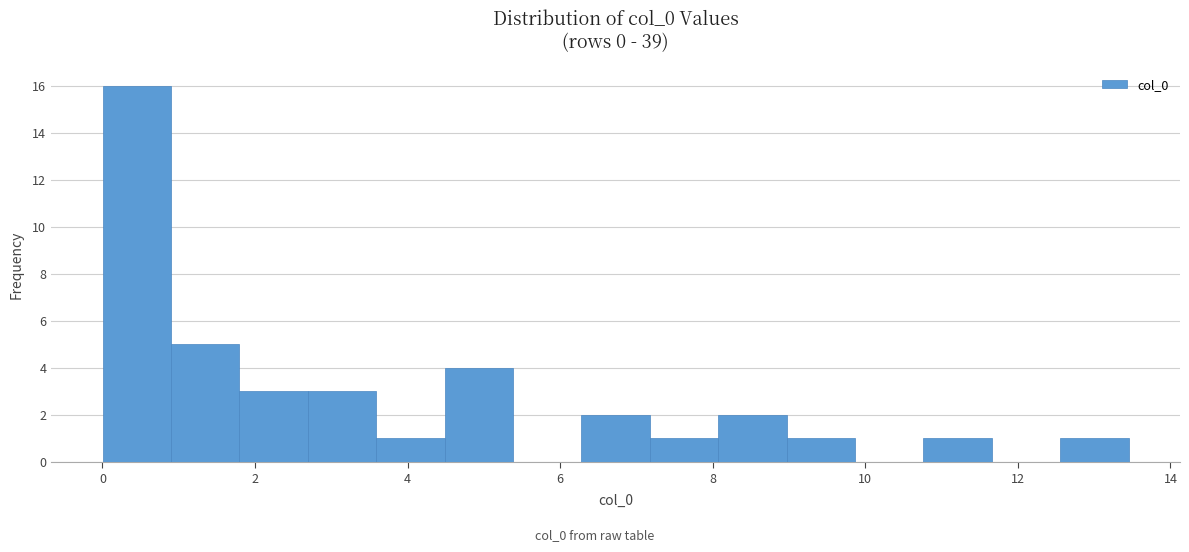

Reading left to right, list every bar in this chart as the range it spans on the x-axis followed by its height. Neither the bar edges nor the heights are printed on the chart, so give them approximately, as read against the axes.

0.0 to 0.8: 16
0.8 to 1.8: 5
1.8 to 2.6: 3
2.6 to 3.6: 3
3.6 to 4.4: 1
4.4 to 5.4: 4
5.4 to 6.2: 0
6.2 to 7.2: 2
7.2 to 8.0: 1
8.0 to 9.0: 2
9.0 to 9.8: 1
9.8 to 10.8: 0
10.8 to 11.6: 1
11.6 to 12.6: 0
12.6 to 13.4: 1